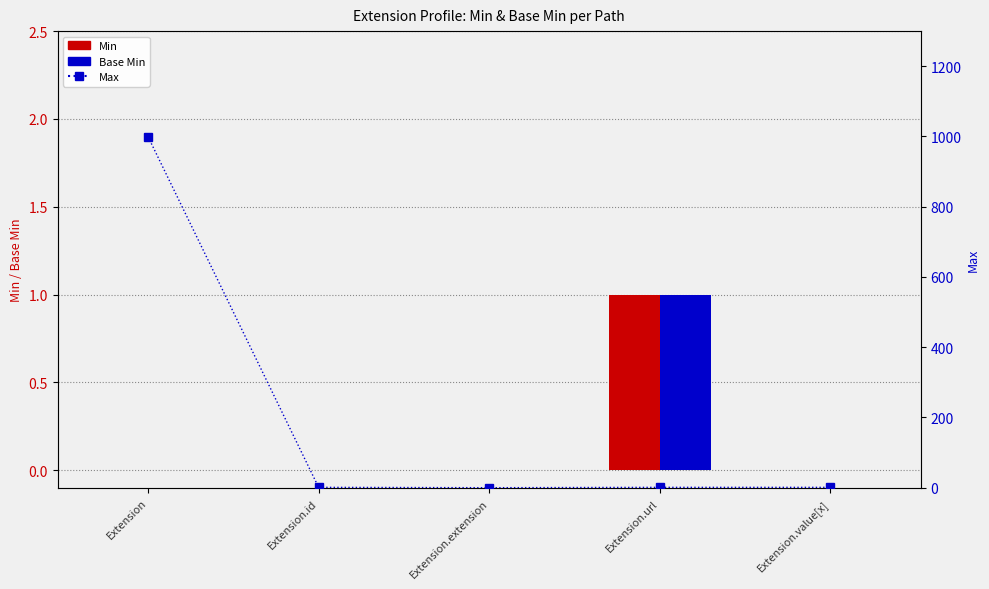

At which label is Max closest to 499?

Extension.id